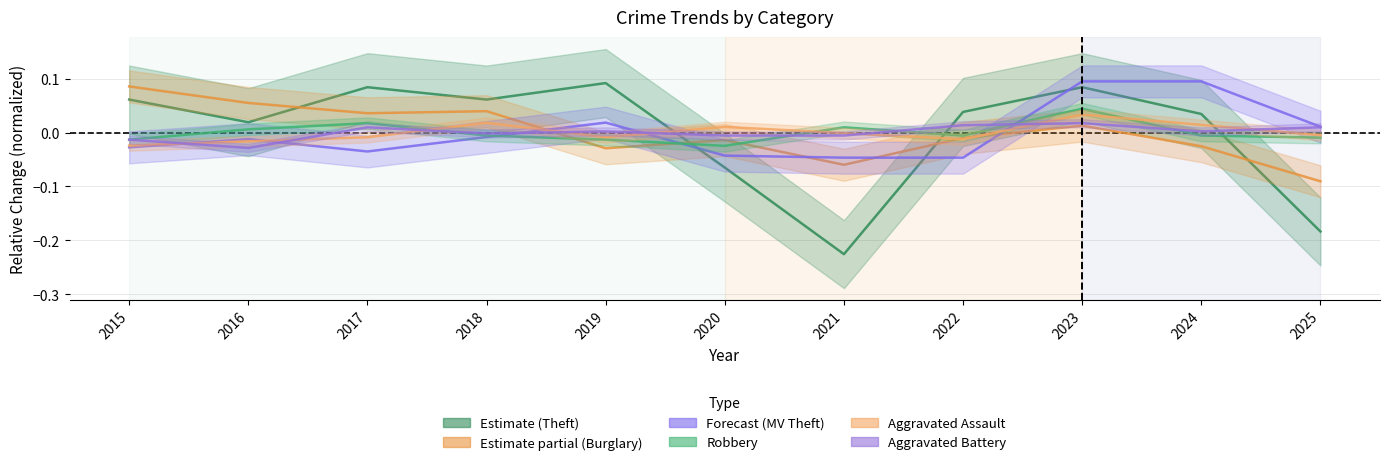

At which category is the sum across all series the highest?

2023